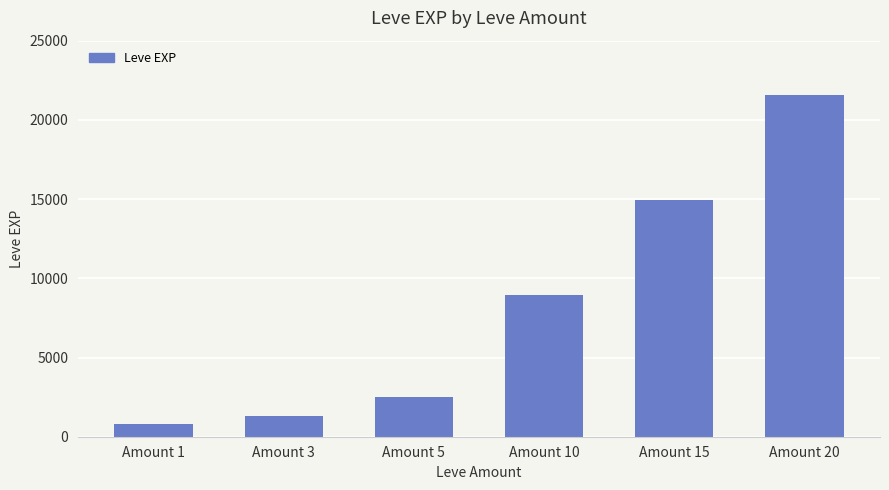

What is the difference between the second highest and second lowest values?

13590